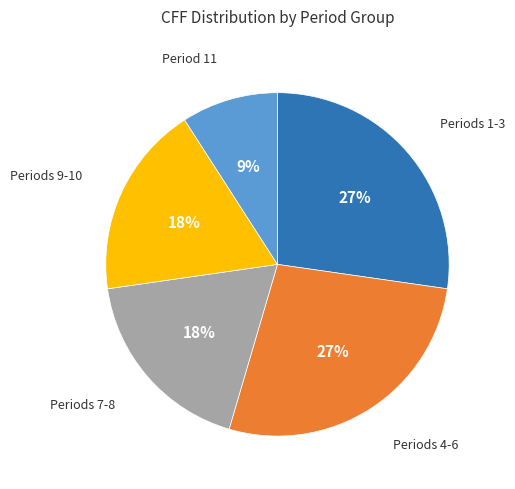

To the nearest percent, what is the difference between the largest and smallest slice percentages?

18%